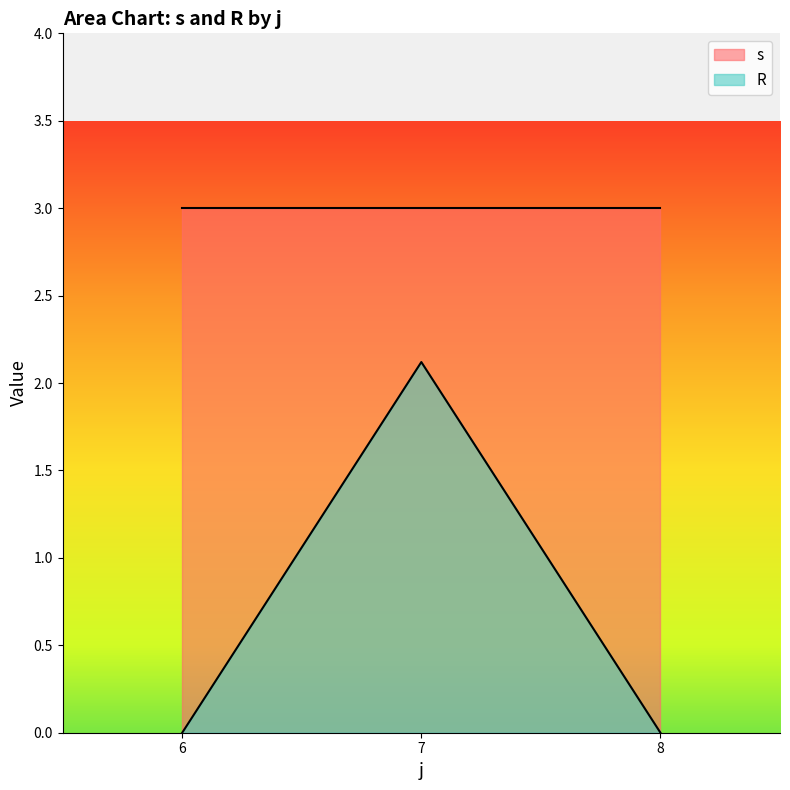

Is the value of s at 6 greater than the value of R at 8?

Yes